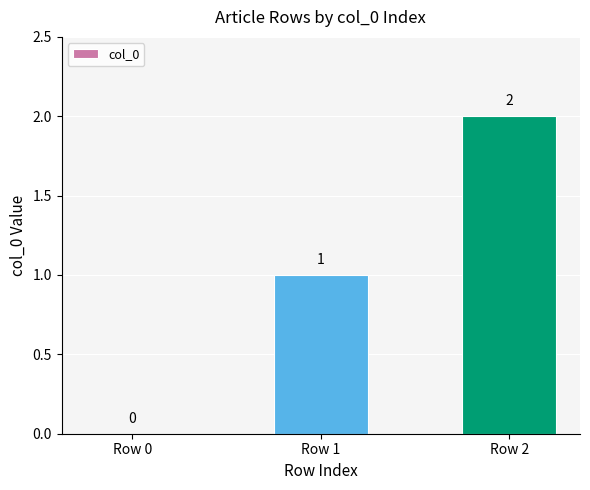

At which category does the chart reach its peak across all series?

Row 2